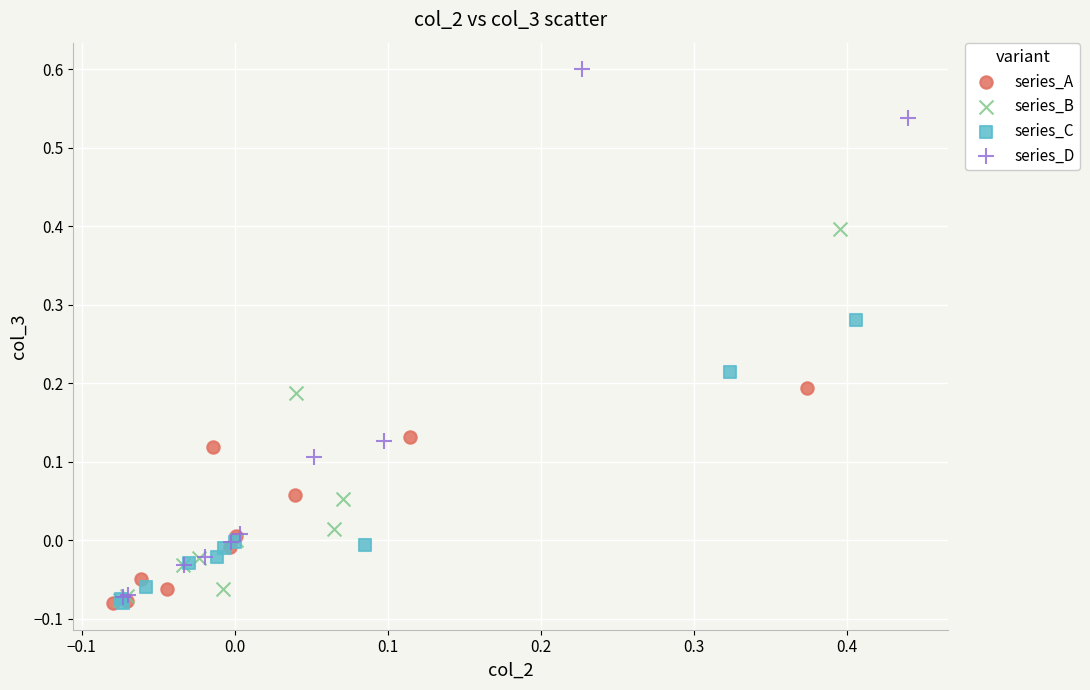

Which series contains the highest Y value?

series_D